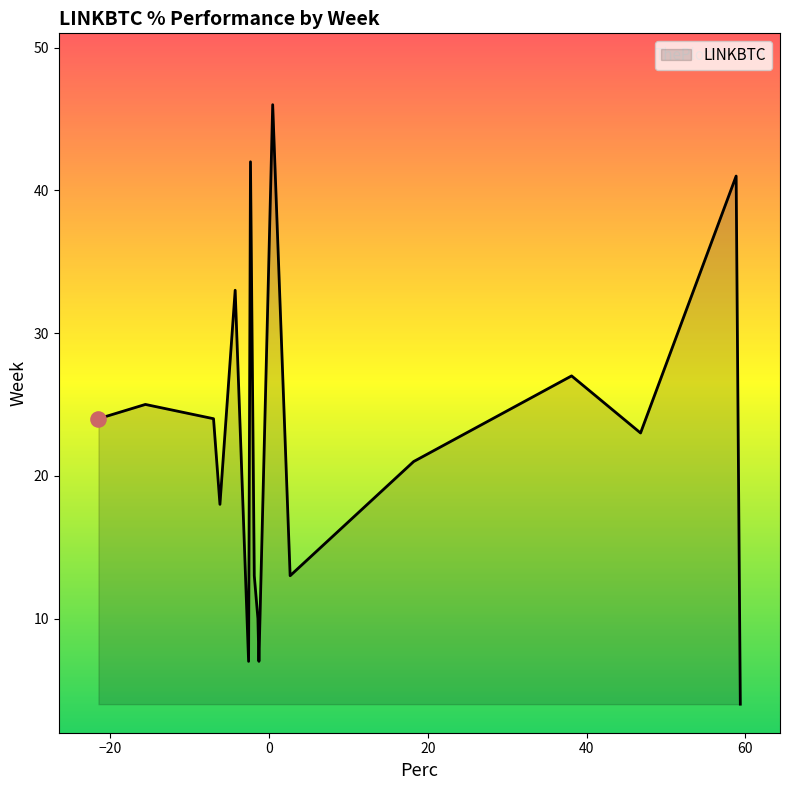

What is the smallest value displayed?

4